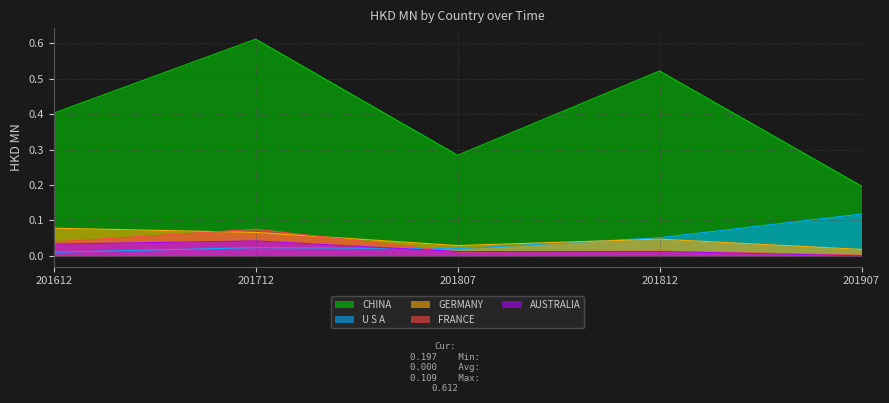

What are all the series names shown in the legend?

CHINA, U S A, GERMANY, FRANCE, AUSTRALIA